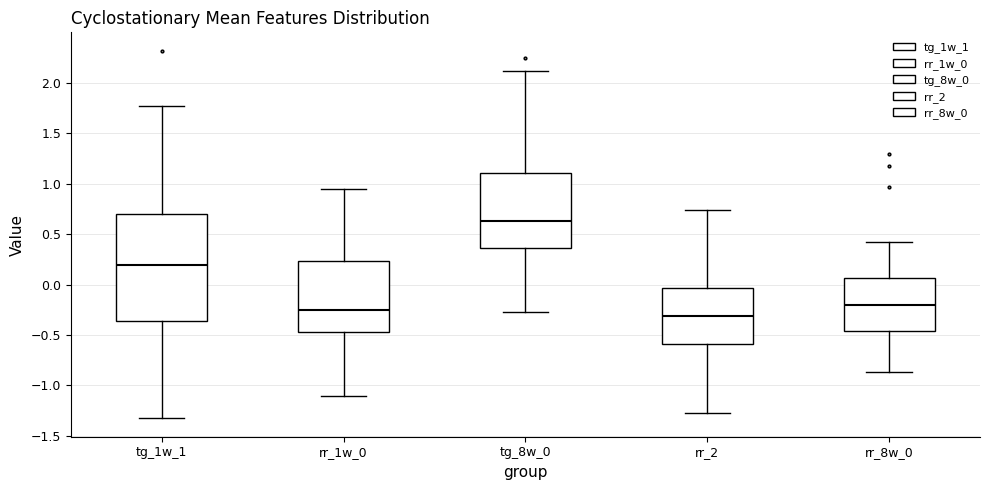

Comparing the boxes themselves (not the whiskers), which one is the tallest?

tg_1w_1